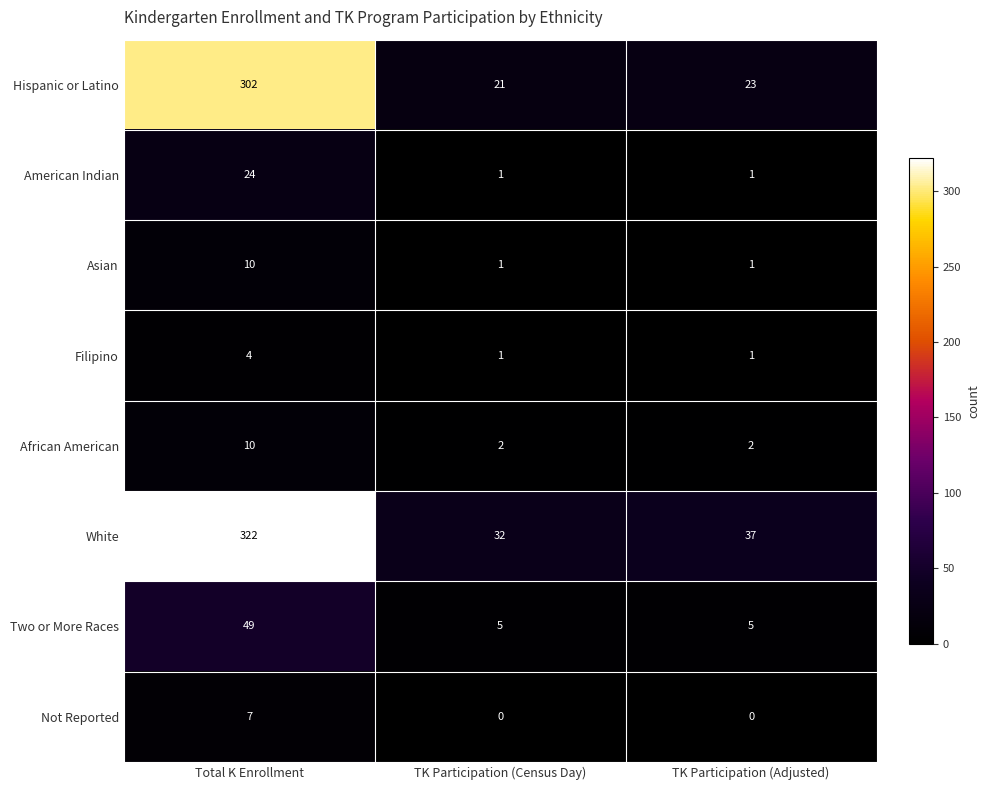

At which category is the sum across all series the highest?

Total K Enrollment